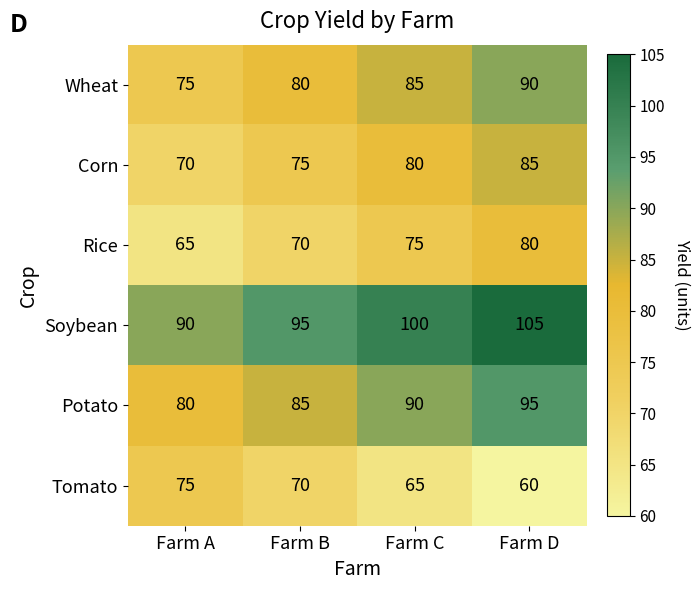

How many series are shown in this chart?

6